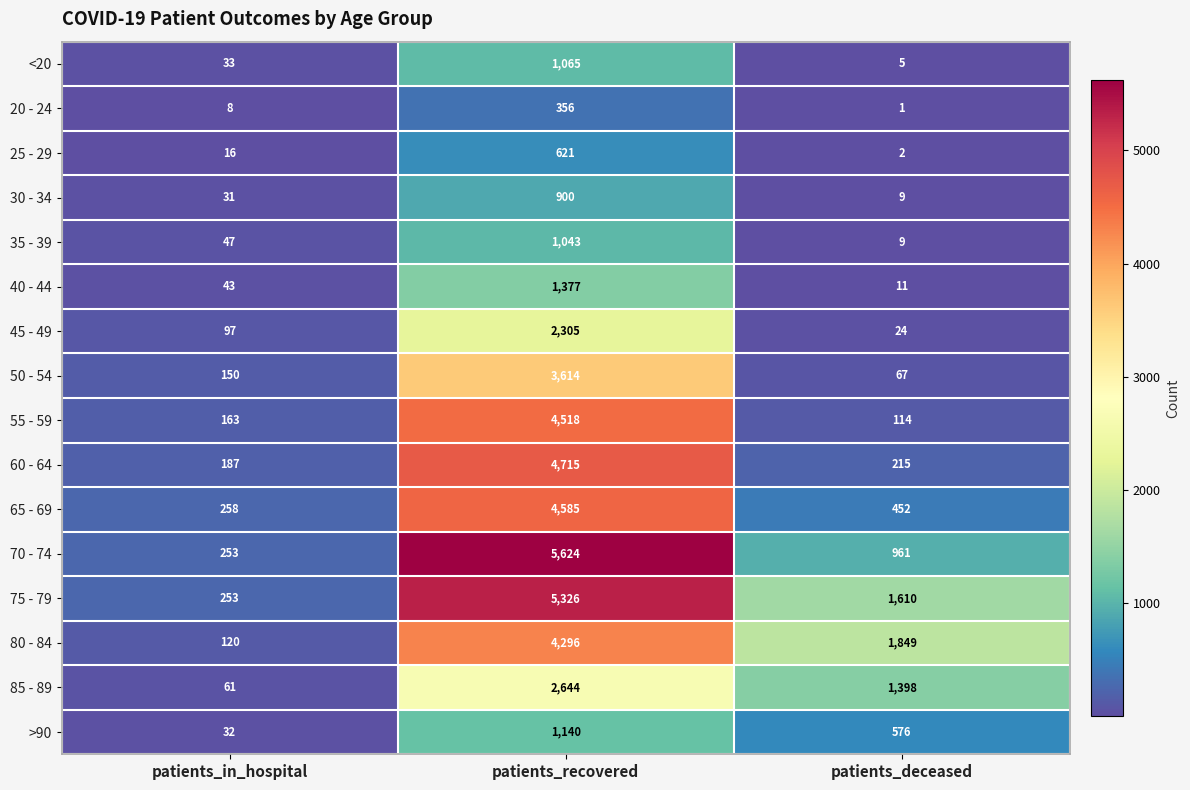

What is the difference between the 60 - 64 values at patients_recovered and patients_deceased?

4500